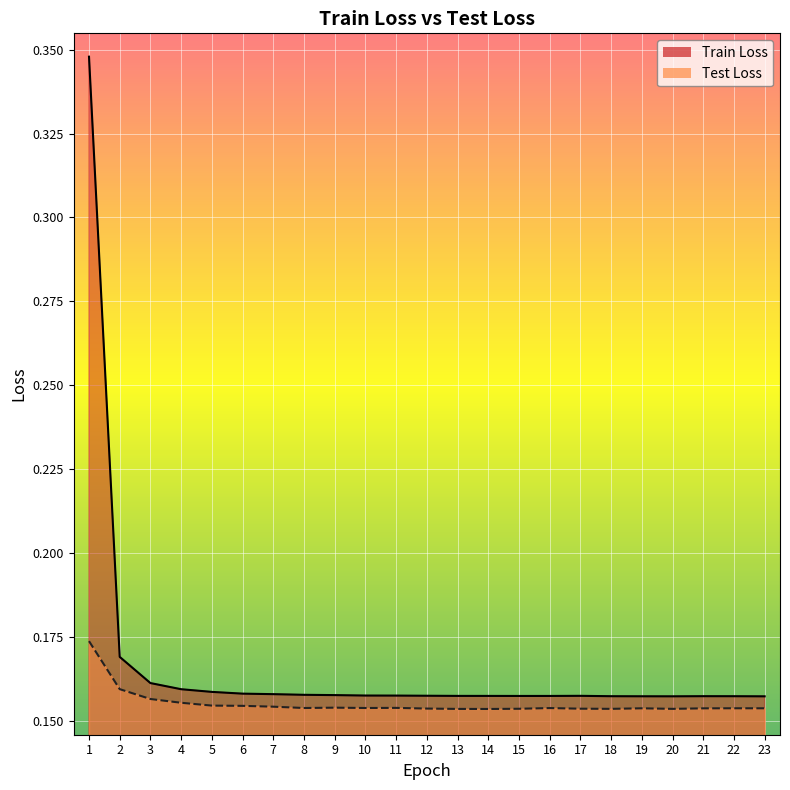

At which label is Train Loss closest to 0?

23